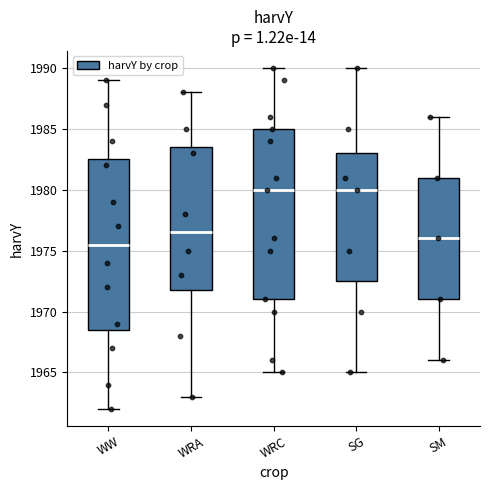

Reading left to right, transcribe this box plot: for each box, give where its median line is, the range the box spans, and where its two whiskers end, as read against the y-axis. The values are not printed on the chart, so give them approximately, as read against the axis.

WW: median 1975.5, box 1968.5 to 1982.5, whiskers 1962.0 to 1989.0
WRA: median 1976.5, box 1972.0 to 1983.5, whiskers 1963.0 to 1988.0
WRC: median 1980.0, box 1971.0 to 1985.0, whiskers 1965.0 to 1990.0
SG: median 1980.0, box 1972.5 to 1983.0, whiskers 1965.0 to 1990.0
SM: median 1976.0, box 1971.0 to 1981.0, whiskers 1966.0 to 1986.0